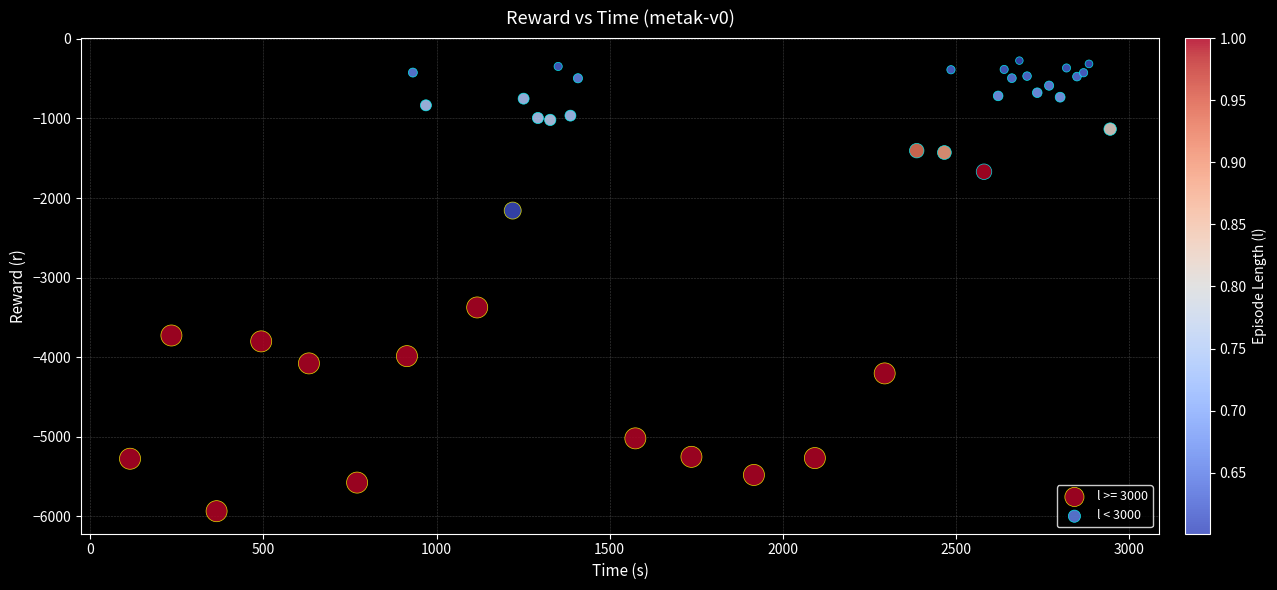

Which series reaches the maximum Y coordinate?

l < 3000